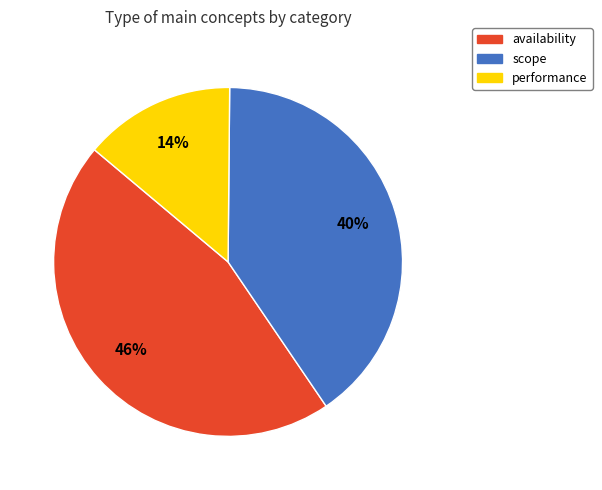

To the nearest percent, what percentage of the pie is scope?

40%